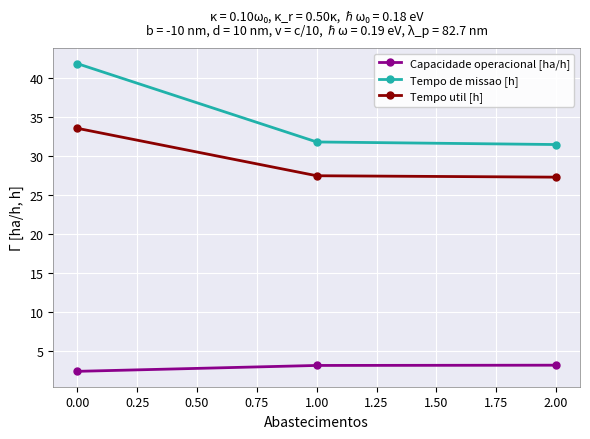

How many series are shown in this chart?

3